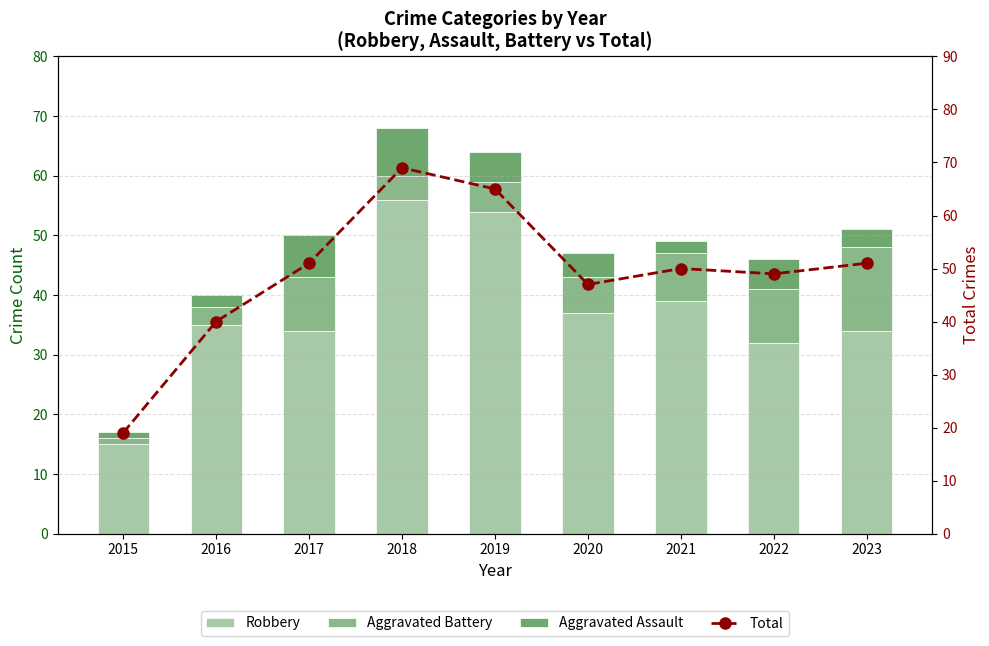

At 2016, list the series in order from smallest to largest.

Aggravated Assault, Aggravated Battery, Robbery, Total